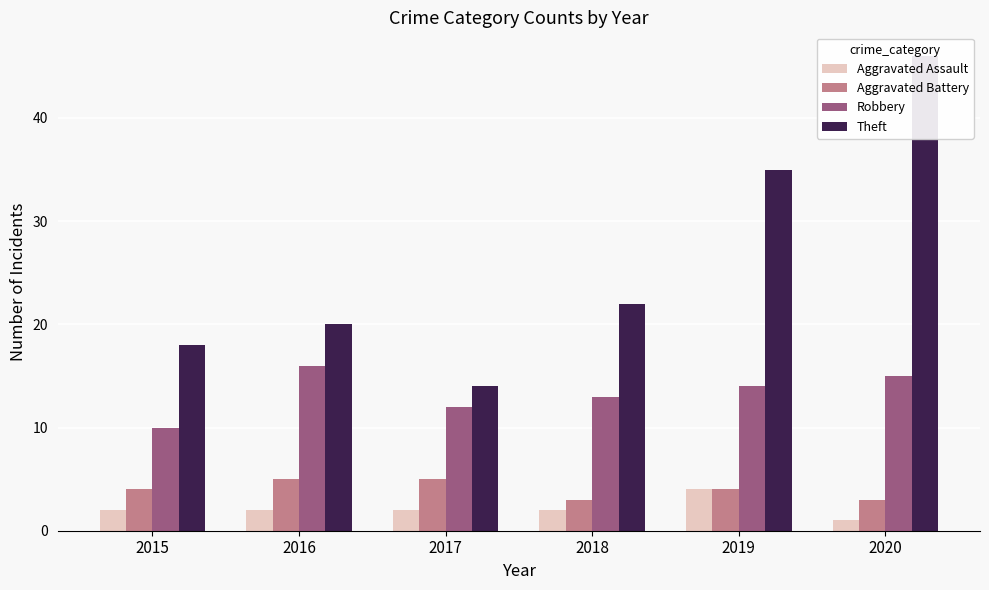

What is the difference between the highest and lowest values at 2020?

45